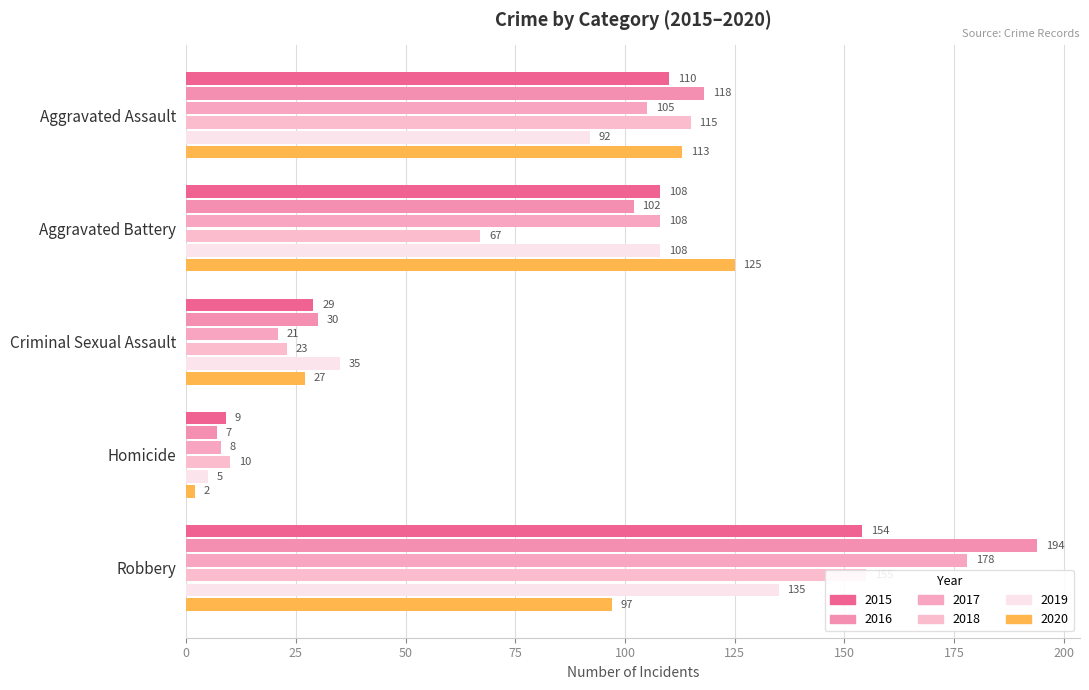

Count the 2019 values in the range 35 to 108.

3